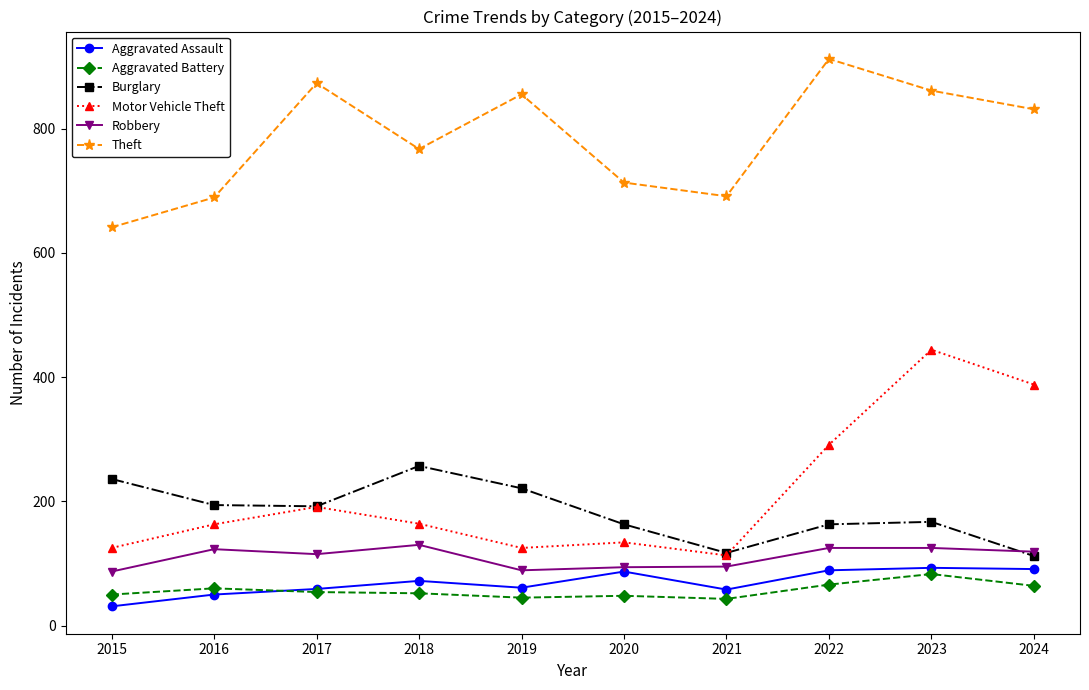

The value of Motor Vehicle Theft at 2020 is 134. True or false?

True